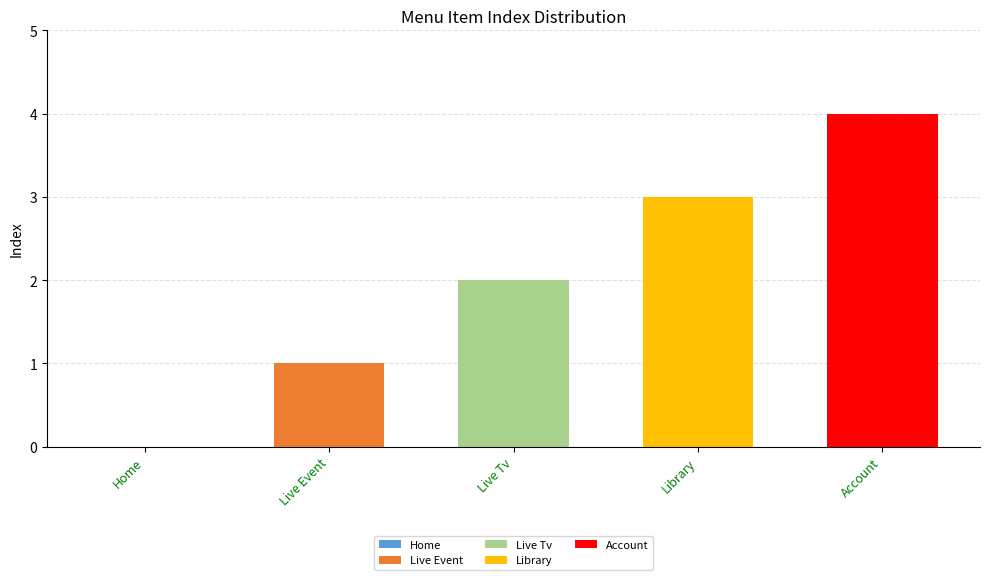

At which category does the chart reach its minimum across all series?

Home